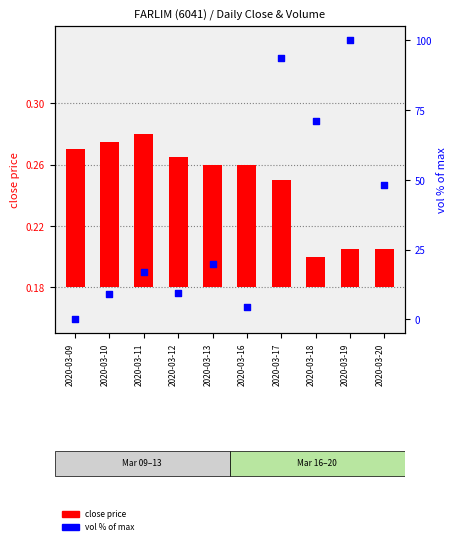

Which series has the largest total across all categories?

vol (% of max)